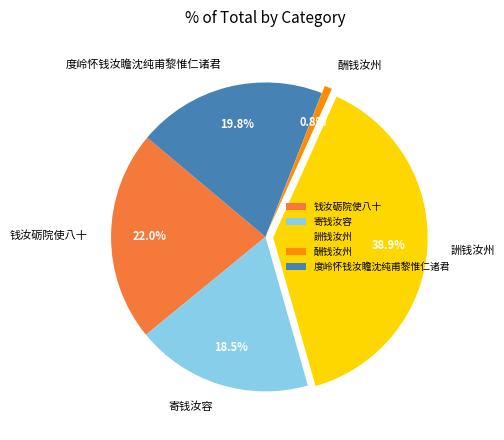

To the nearest percent, what is the average slice percentage?

20%